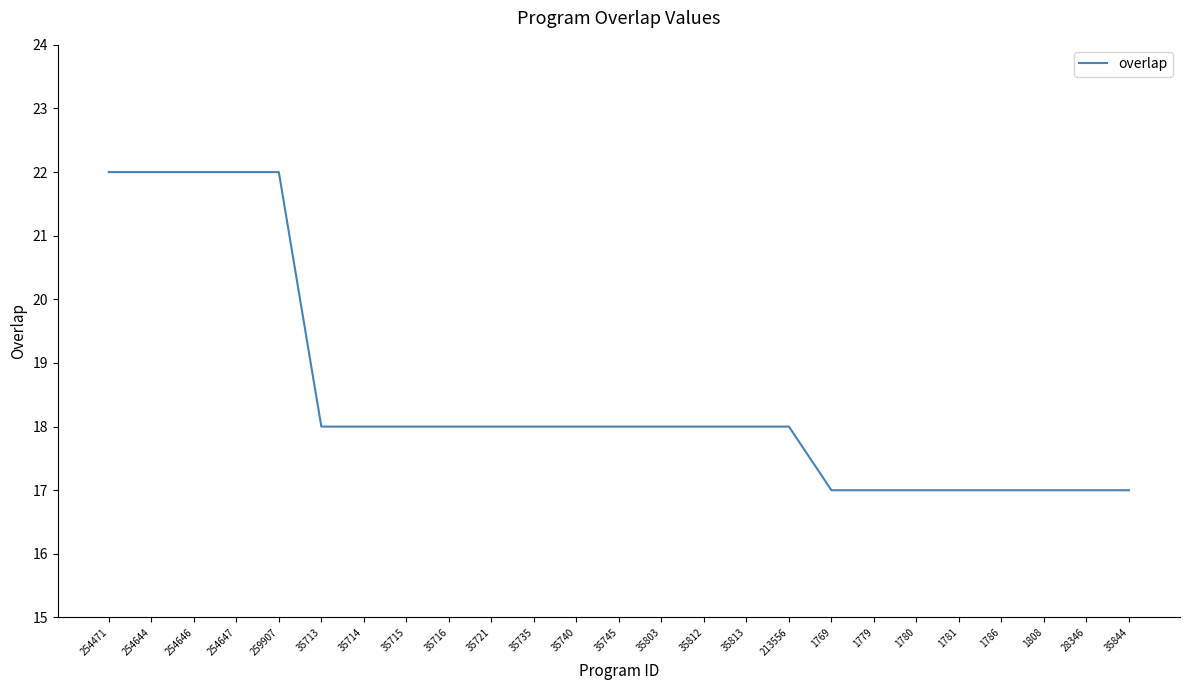

What is the sum of the values at 35714 and 254644?

40